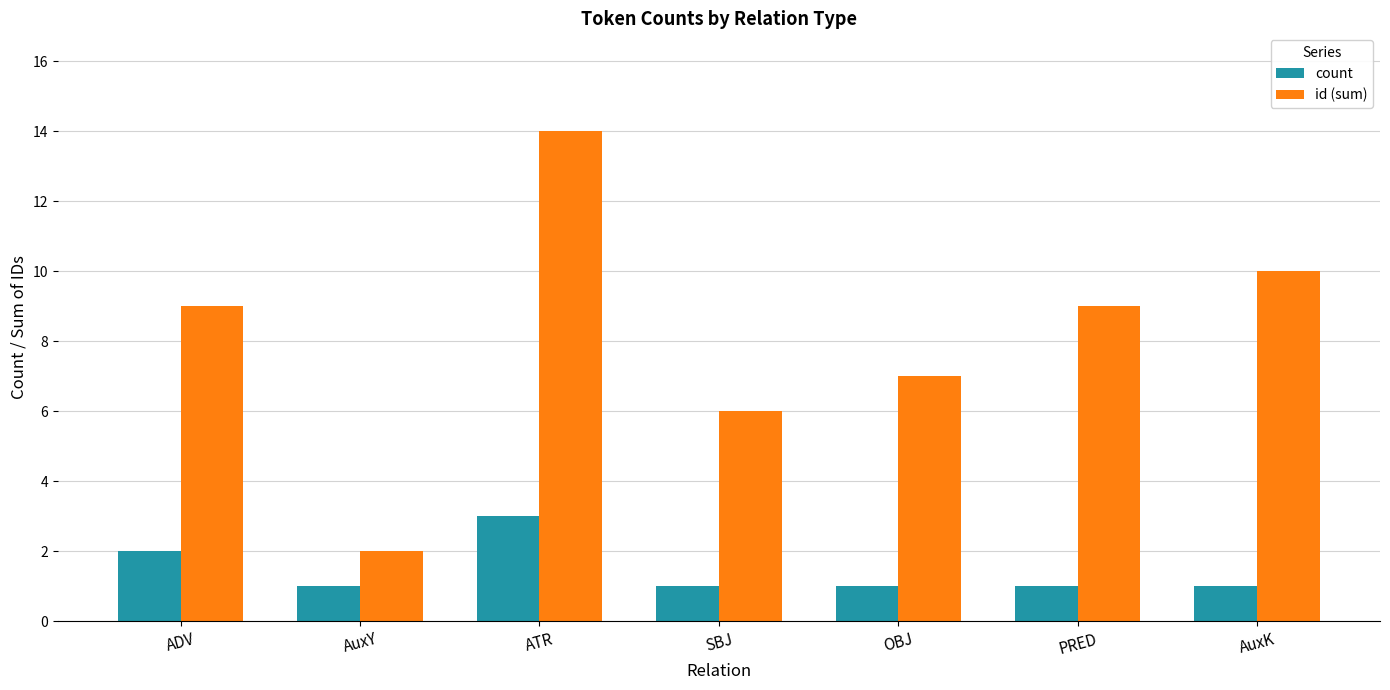

Which series changed the most between ADV and OBJ?

id (sum)